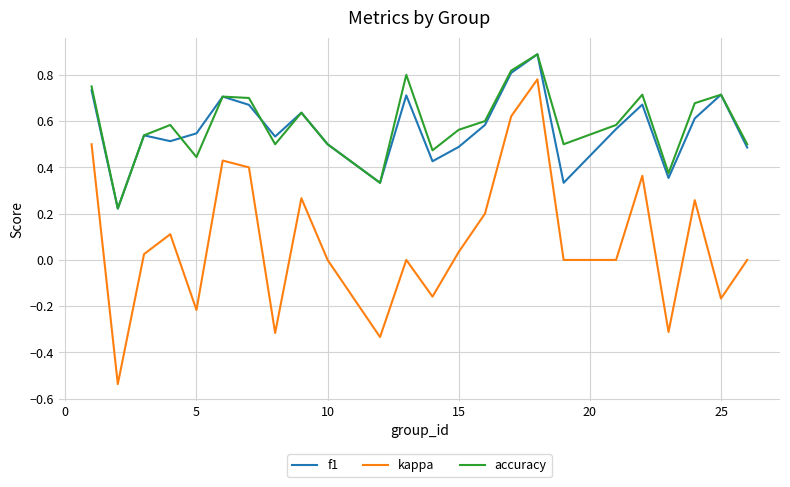

Which series has the largest range (max minus min)?

kappa